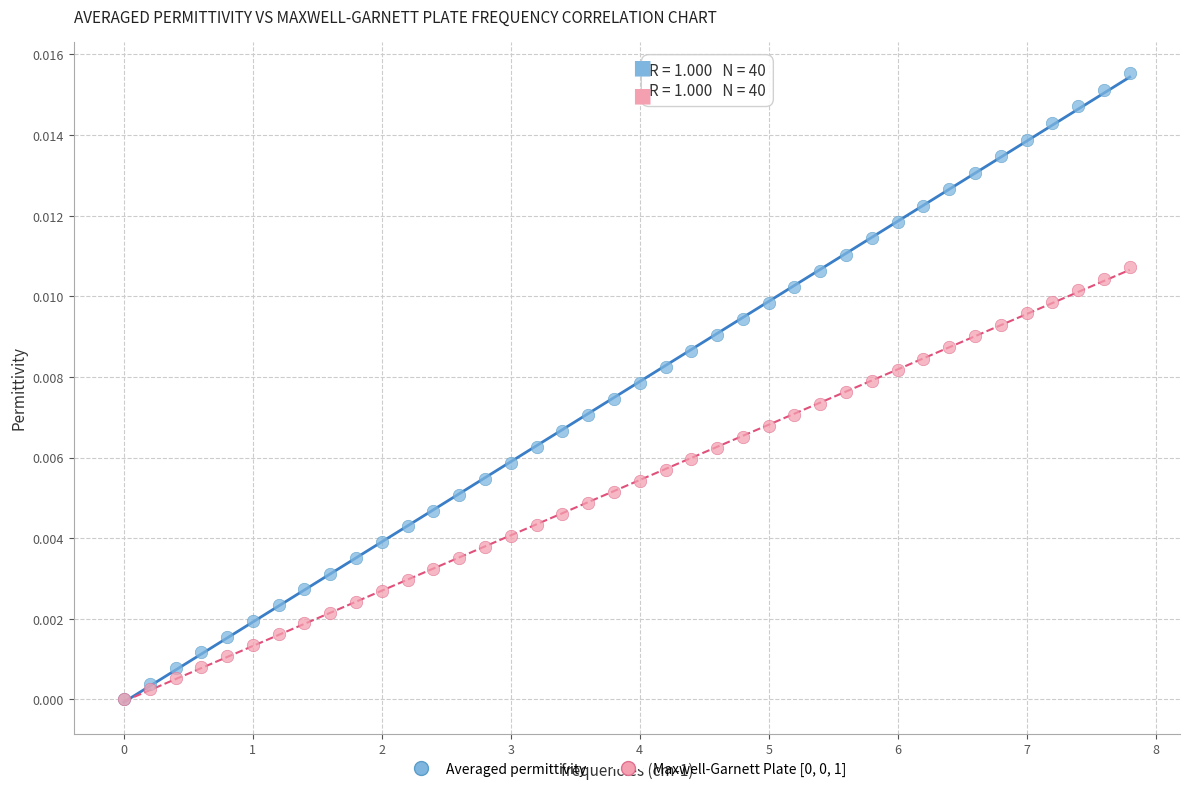

Which series contains the highest Y value?

Averaged permittivity